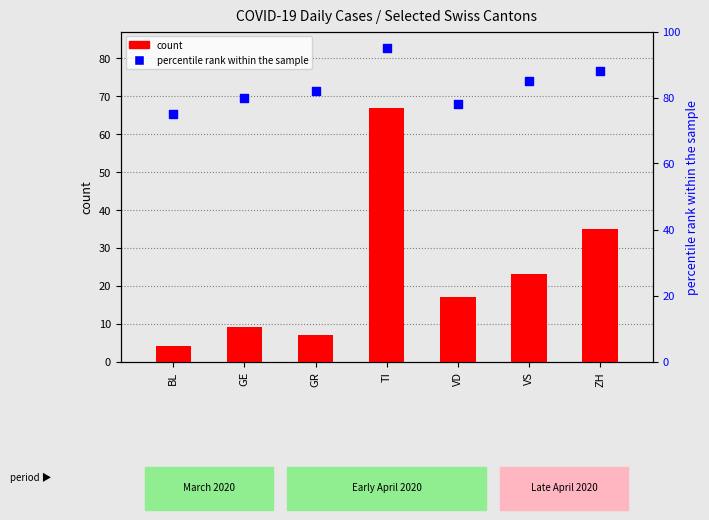

Which series reaches the maximum Y coordinate?

percentile rank within the sample